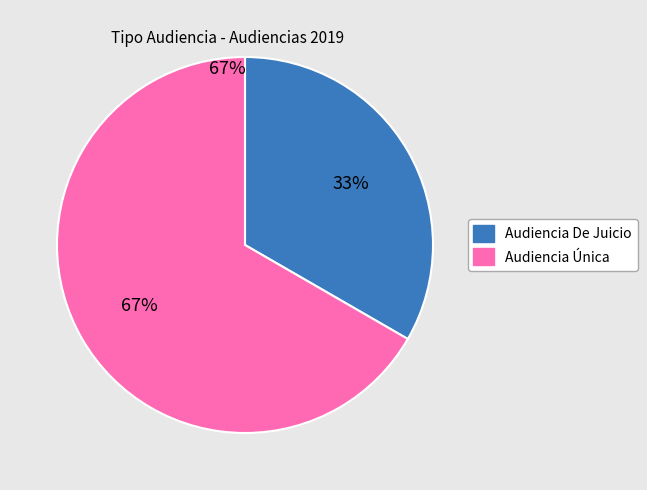

To the nearest percent, what is the combined percentage of Audiencia Única and Audiencia De Juicio?

100%